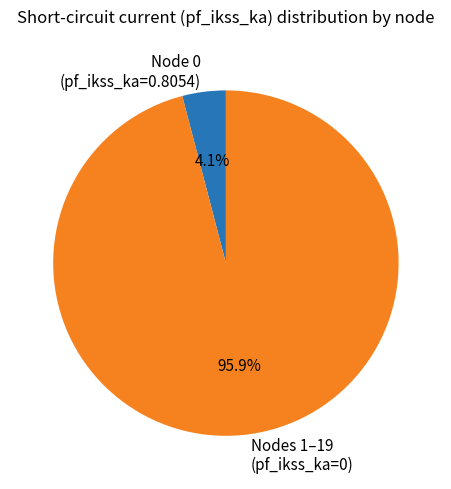

Does Node 0 (pf_ikss_ka=0.8054) account for over 50% of the chart?

No